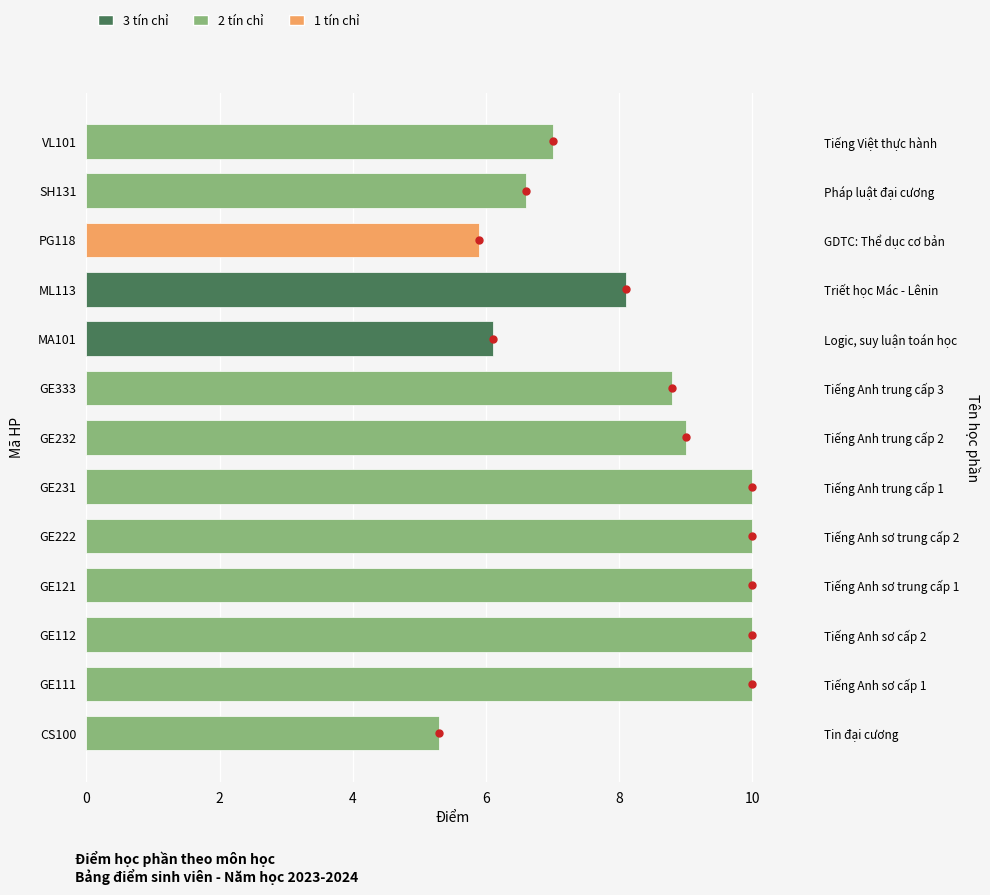

The value at VL101 is 7.0. True or false?

True